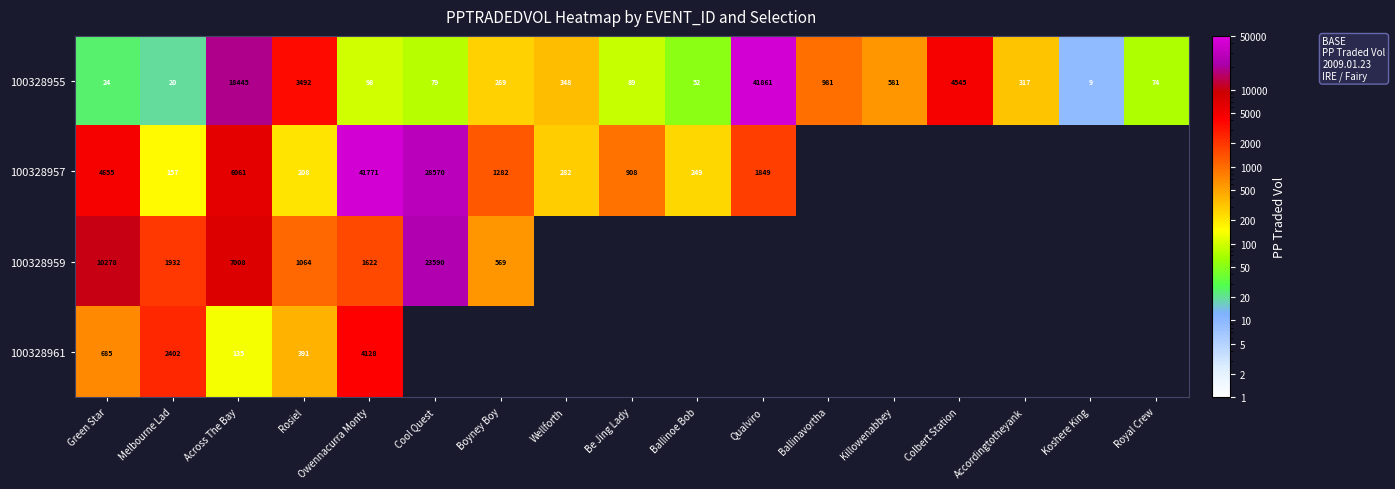

Is the value of 100328955 at Boyney Boy greater than the value of 100328957 at Boyney Boy?

No